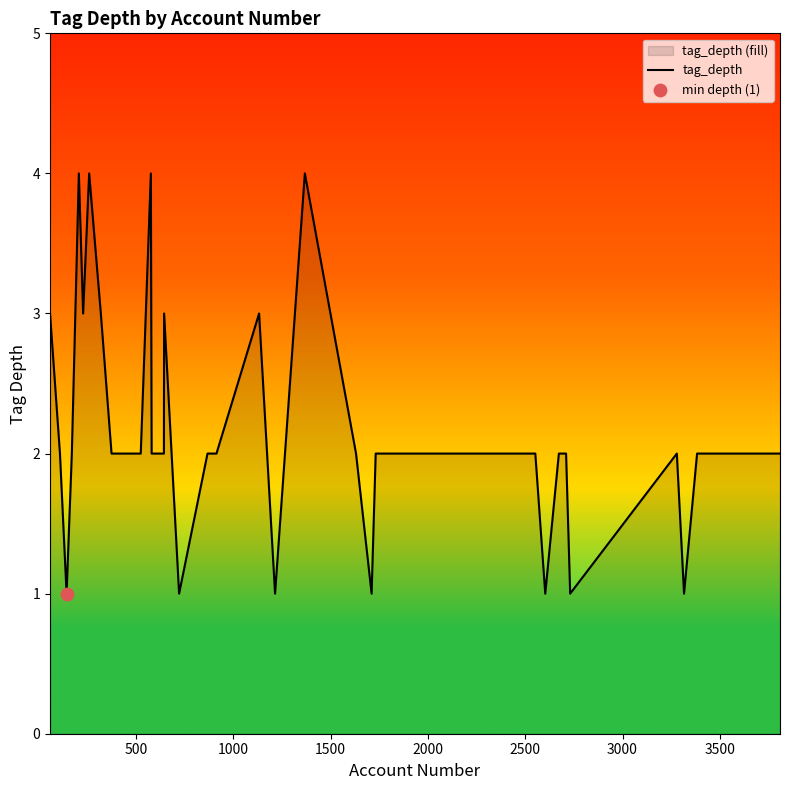

What is the difference between the maximum and minimum values?

3